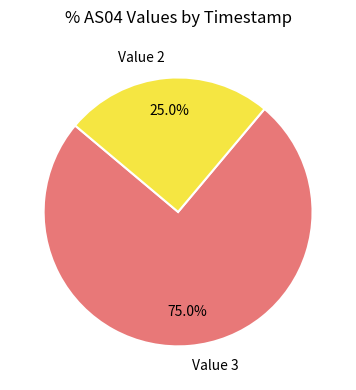

What percentage do Value 3 and Value 2 together represent?

100.0%